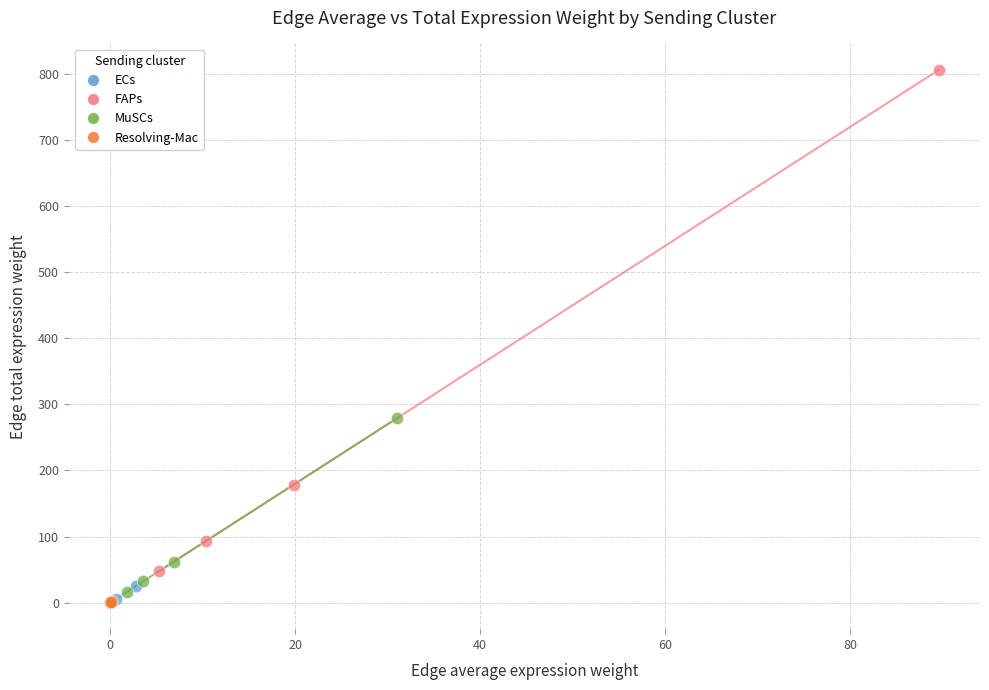

Which series contains the highest Y value?

FAPs